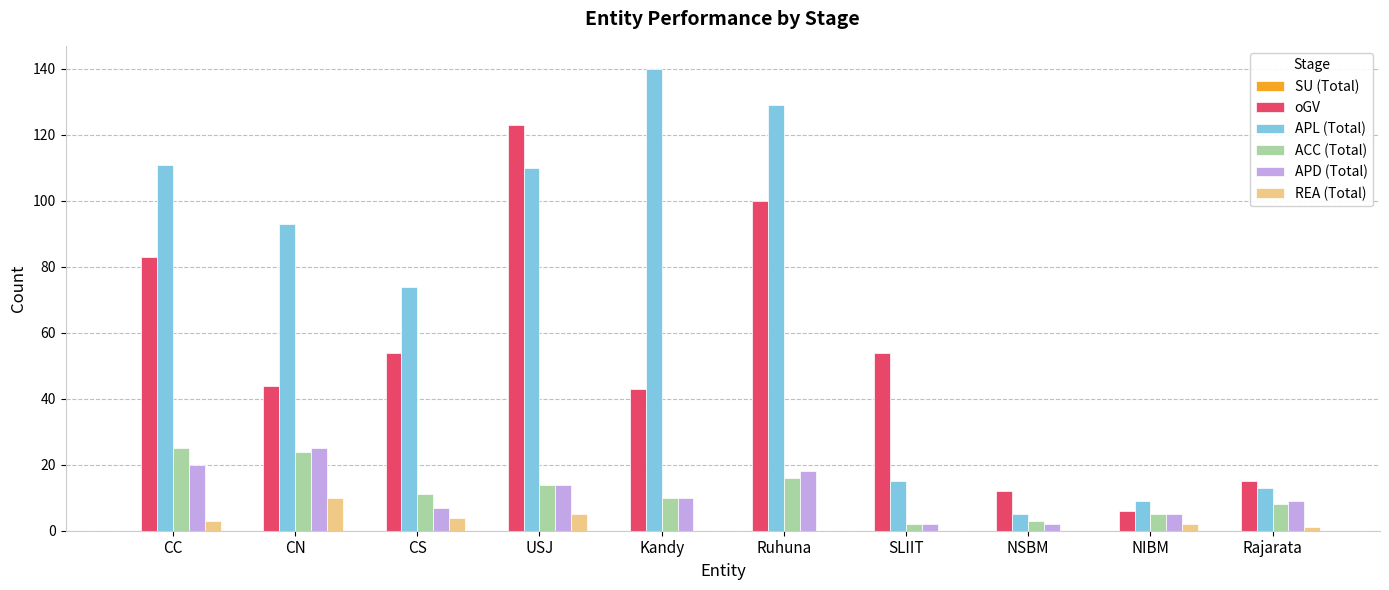

What is the sum of all REA (Total) values?

25